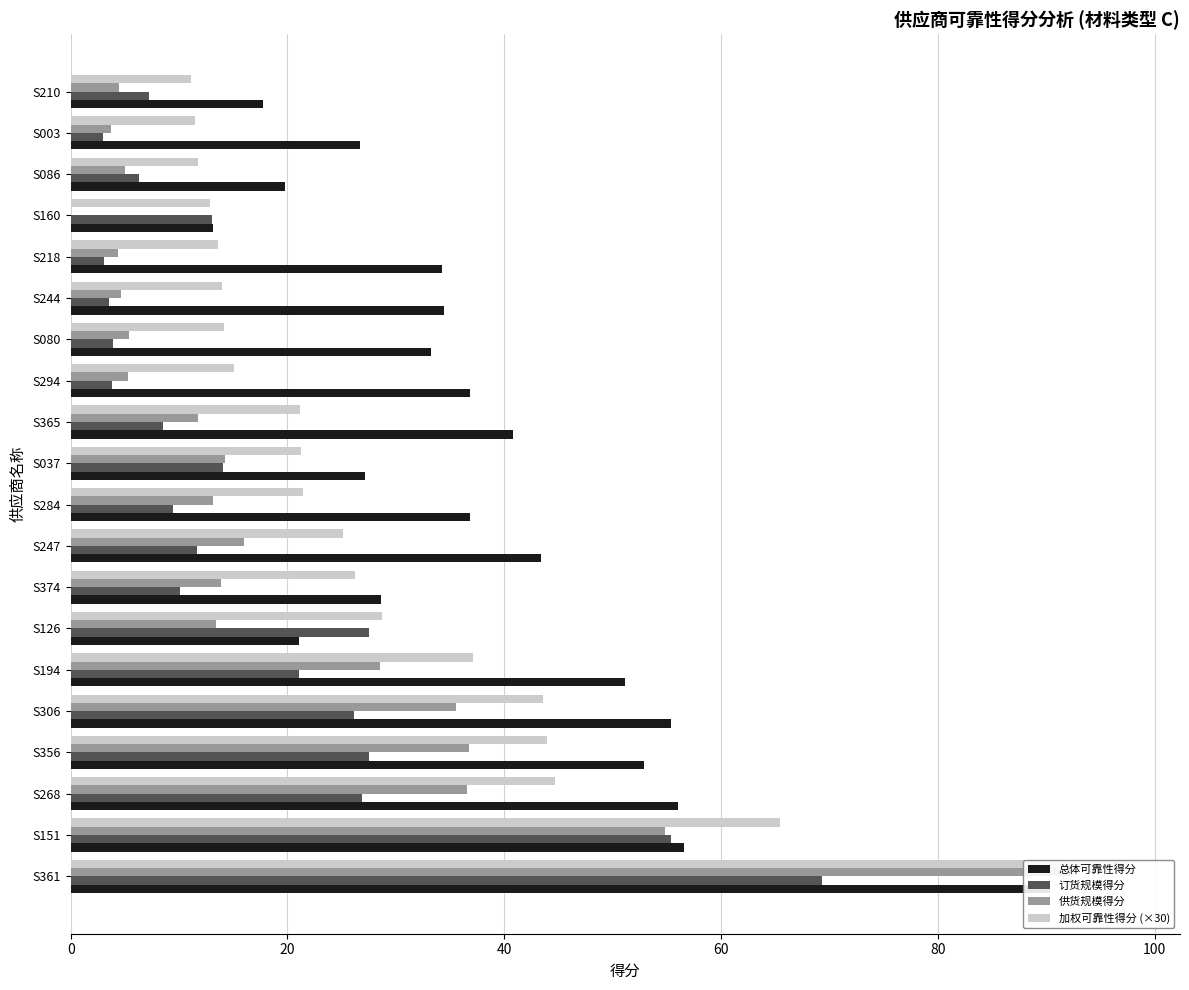

What is the total value across all series at S247?

96.1